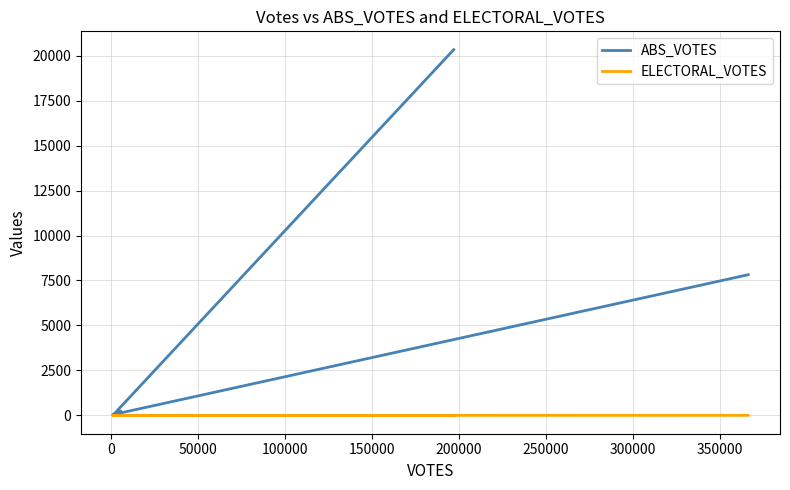

The value of ABS_VOTES at 150000 is 15. True or false?

False